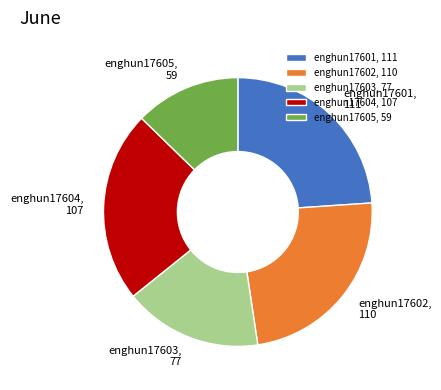

What is the ratio of the value at enghun17601, 111 to the value at enghun17604, 107?

1.0